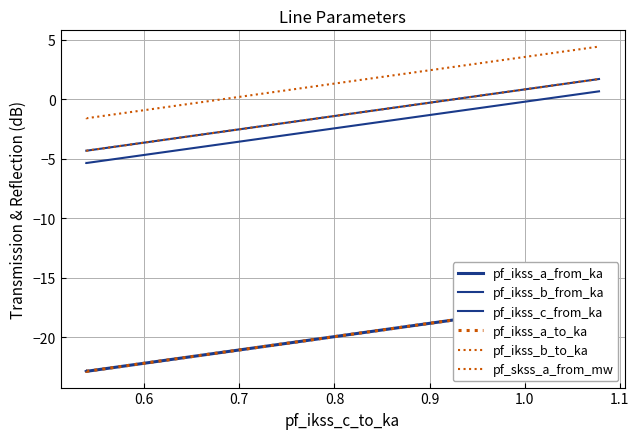

Reading left to right, extract all data points from this chart.

pf_ikss_a_from_ka: -22.9	-22.9	-16.8
pf_ikss_b_from_ka: -4.3	-4.3	1.7
pf_ikss_c_from_ka: -5.4	-5.4	0.7
pf_ikss_a_to_ka: -22.9	-22.9	-16.8
pf_ikss_b_to_ka: -4.3	-4.3	1.7
pf_skss_a_from_mw: -1.6	-1.6	4.4